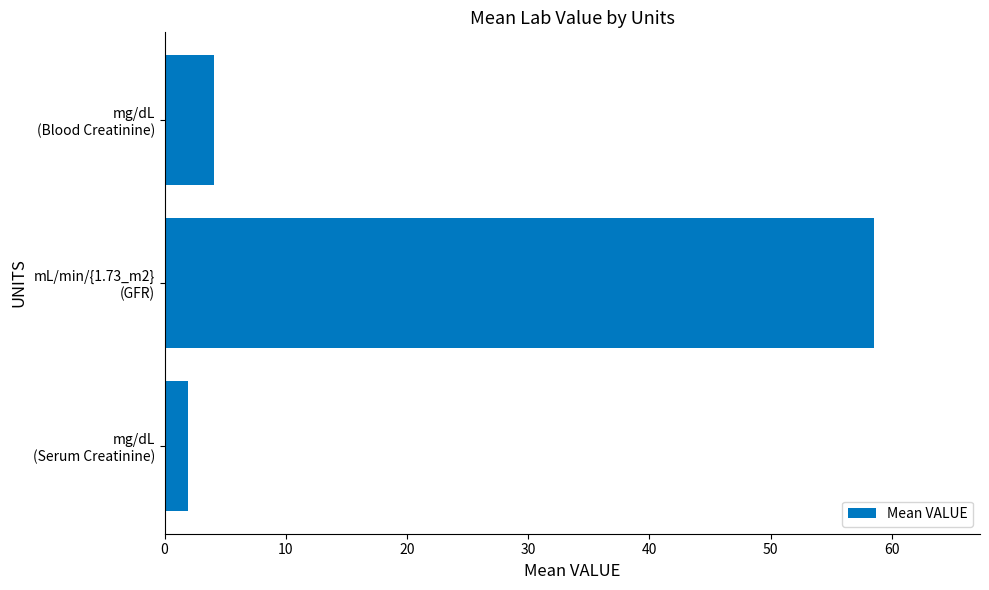

At which label is the value closest to 30?

mg/dL
(Blood Creatinine)